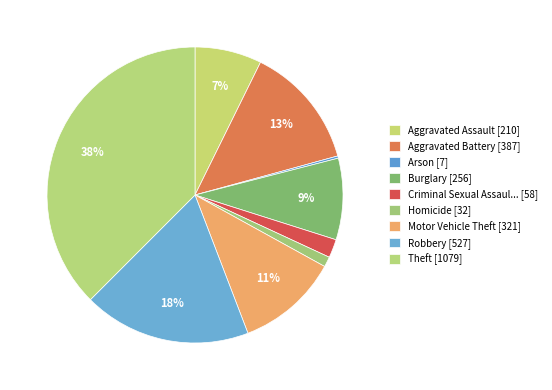

How many slices are in this pie chart?

9